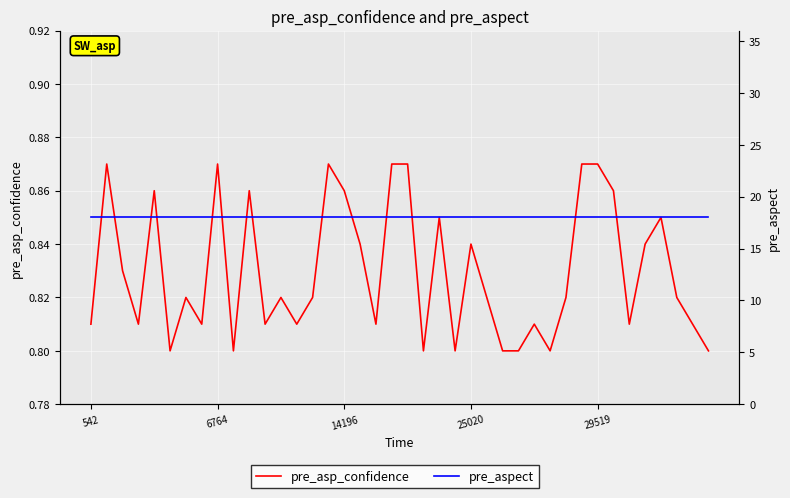

The pre_asp_confidence series shows 0.8 at 27. True or false?

True